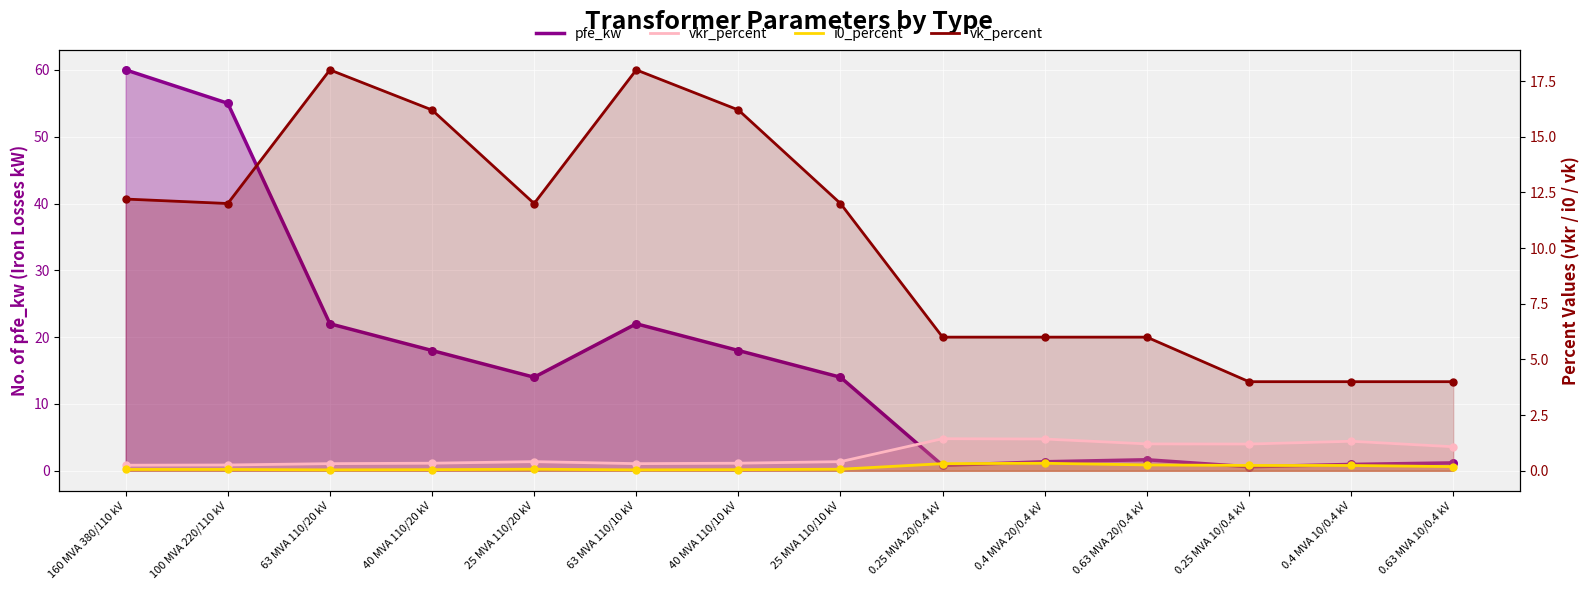

What are all the series names shown in the legend?

pfe_kw, vkr_percent, i0_percent, vk_percent